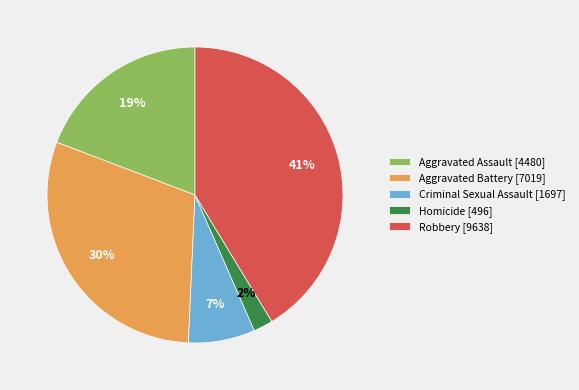

How many slices are in this pie chart?

5